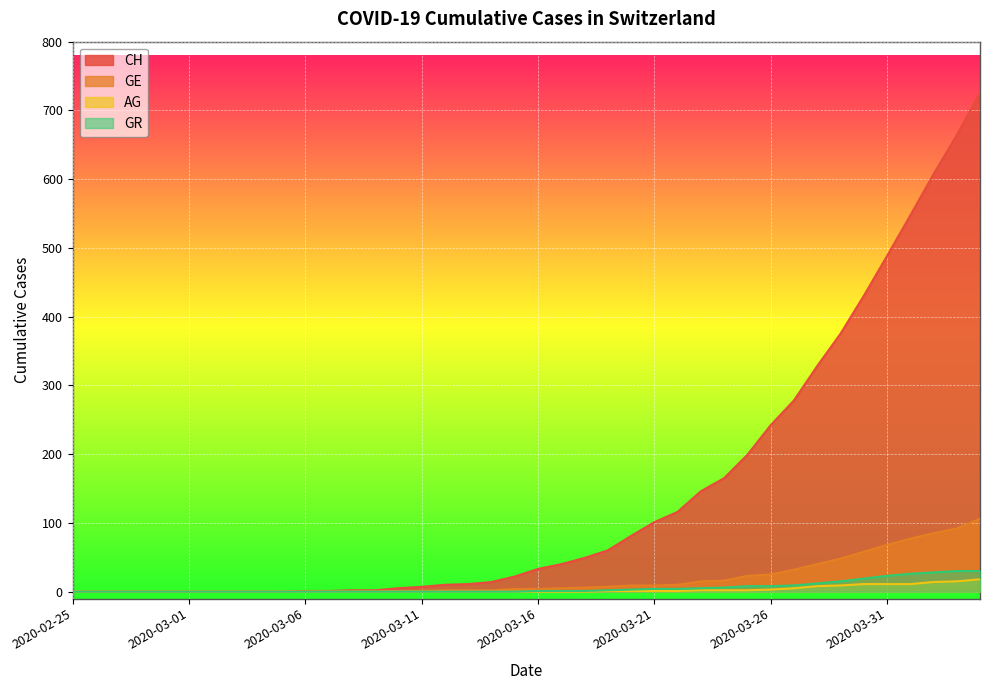

Which series has the largest range (max minus min)?

CH